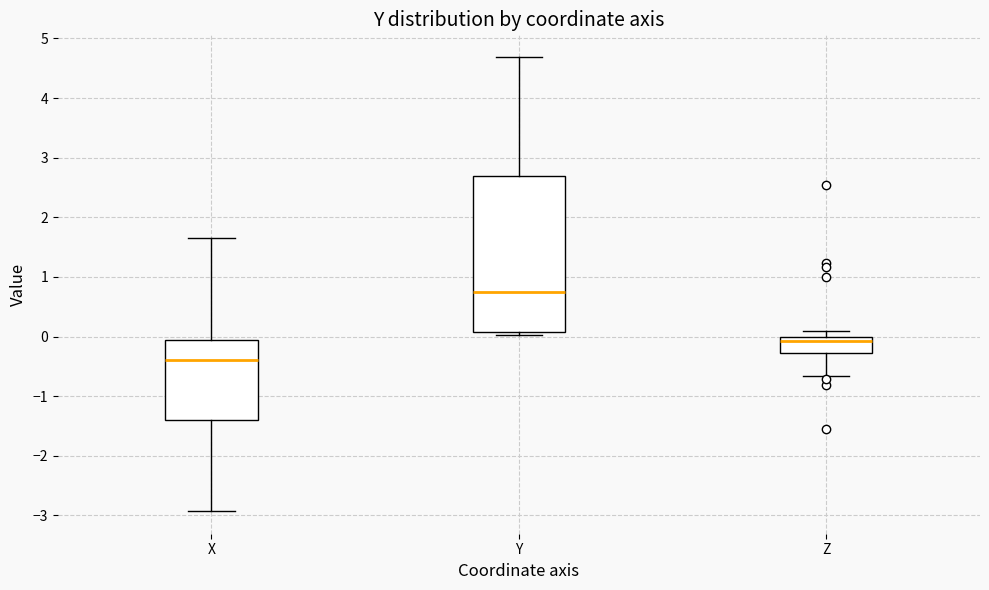

Which box is the tallest, from its lower edge to its upper edge?

Y